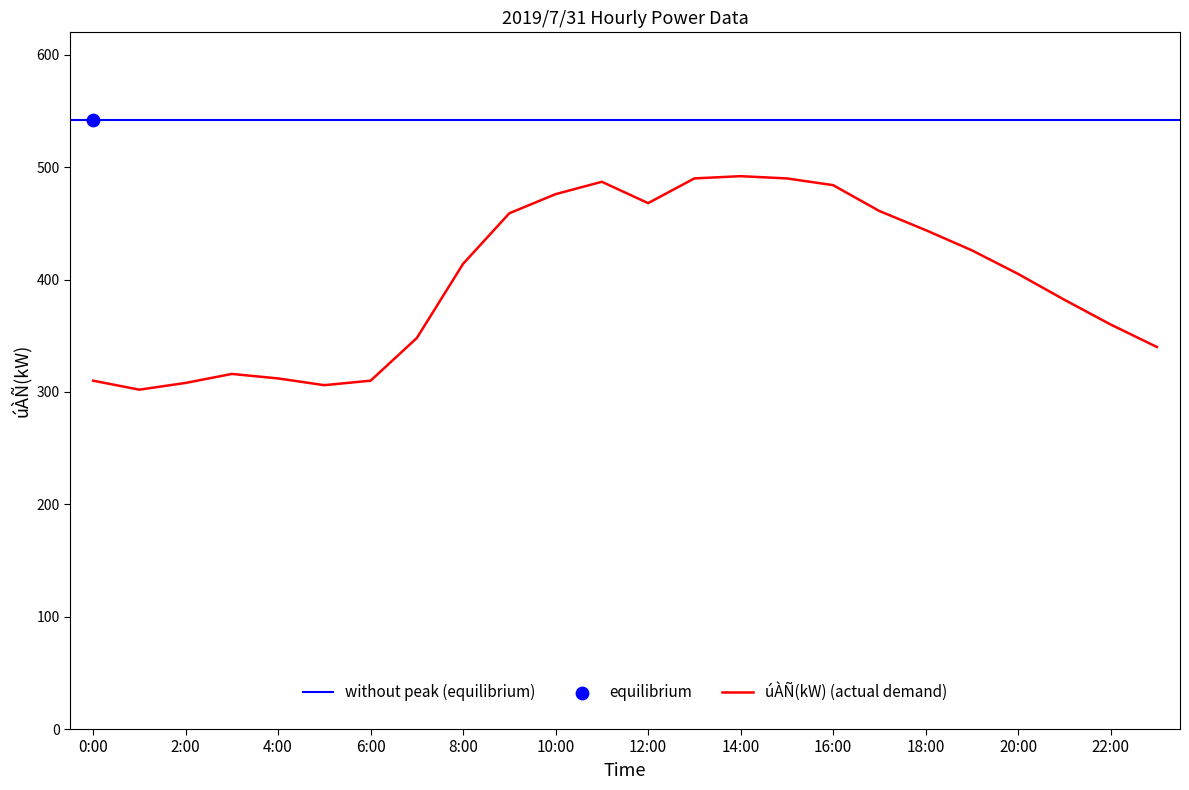

Which has a higher value, 12:00 or 11:00?

11:00